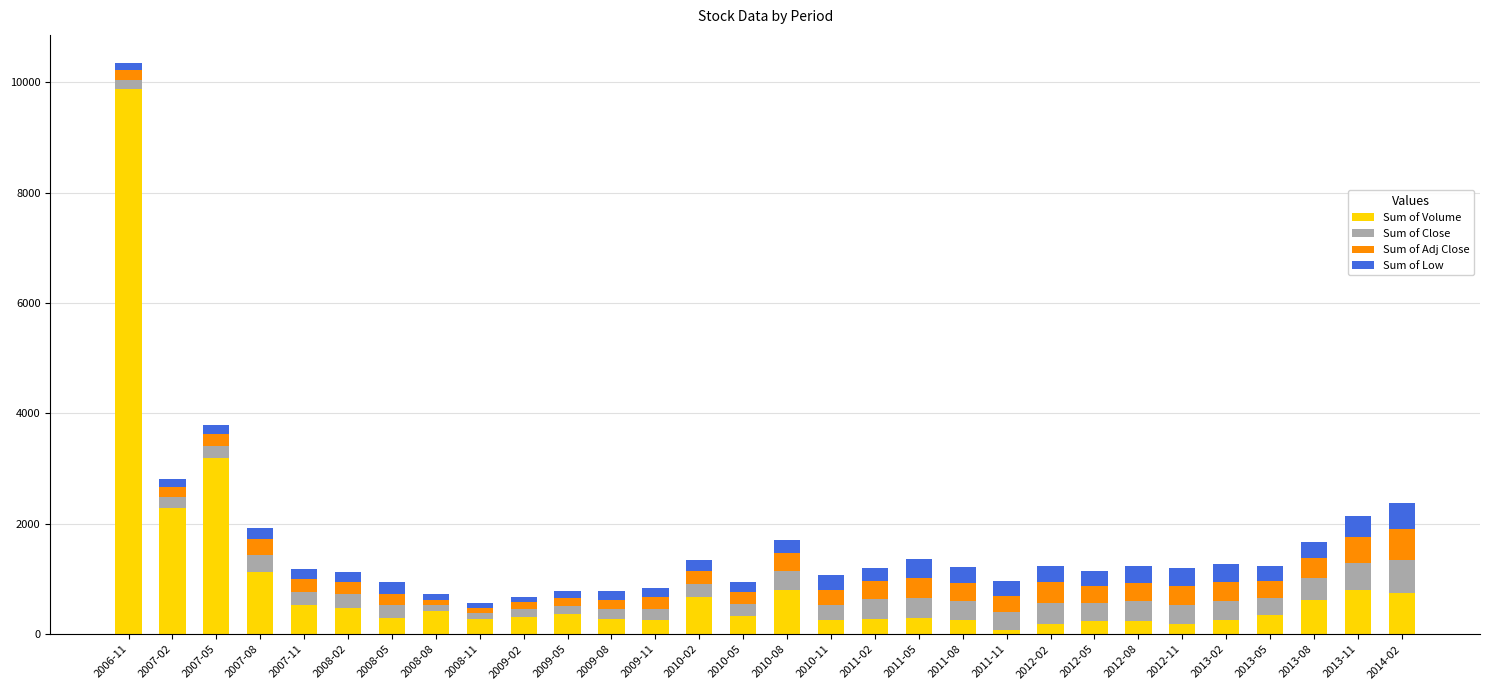

What is the sum of all Sum of Volume values?

26309.2